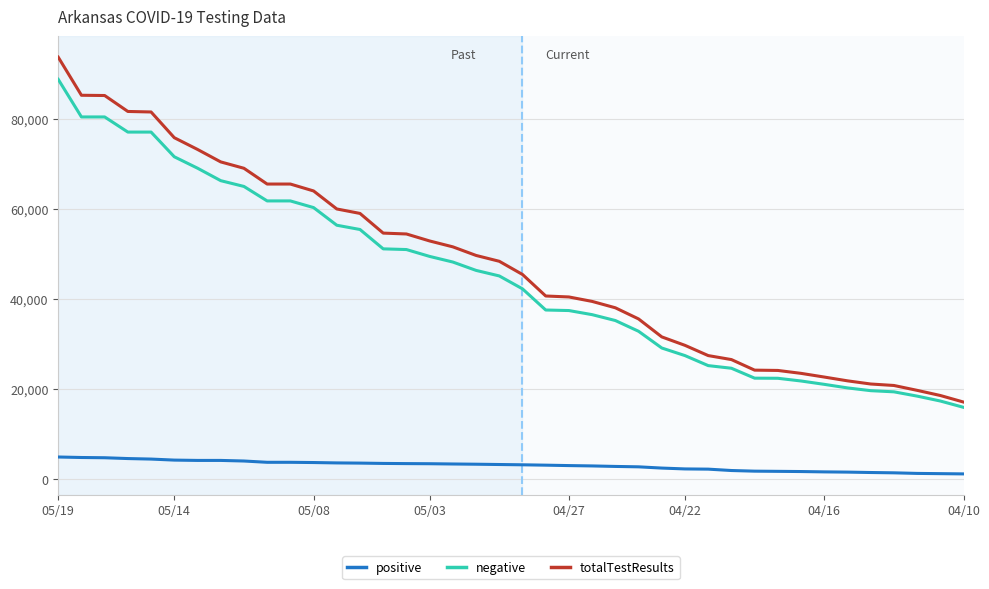

Which series has the widest spread of values?

totalTestResults